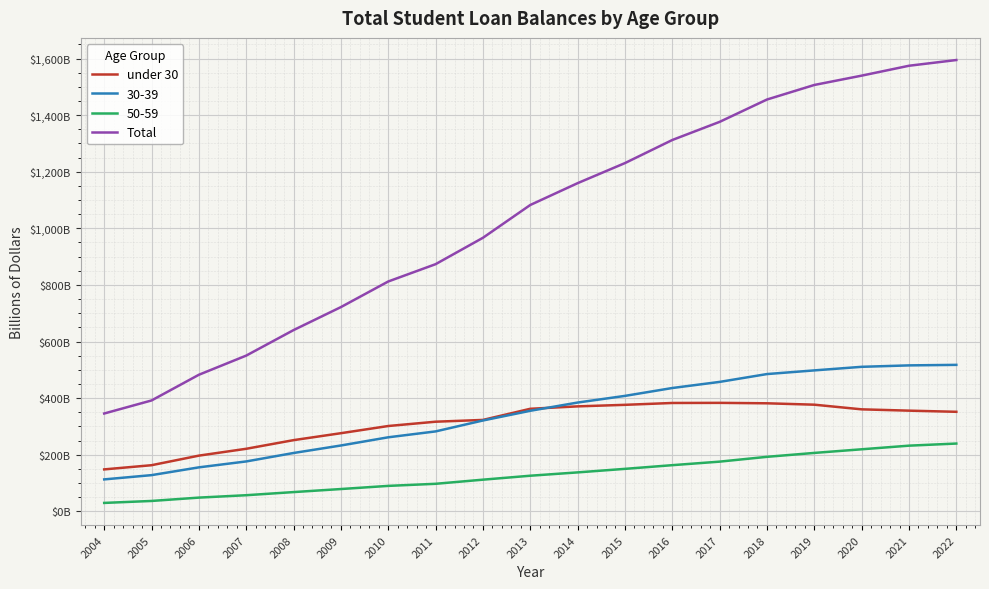

Which category has the highest value across all series?

2022